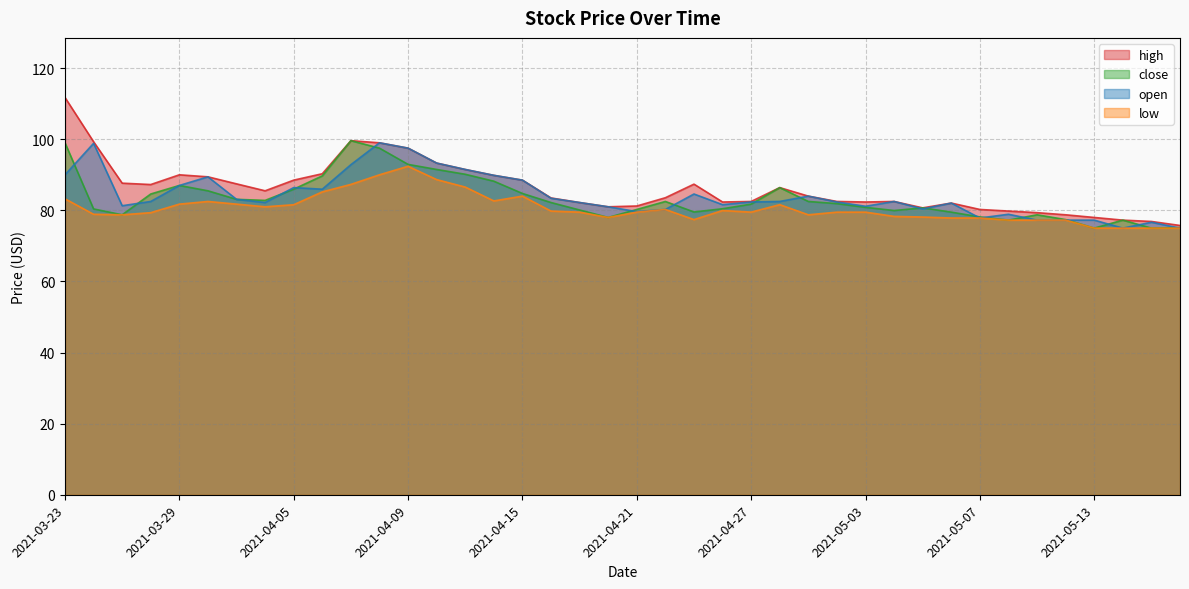

At which category does high reach its first local peak?

2021-03-29